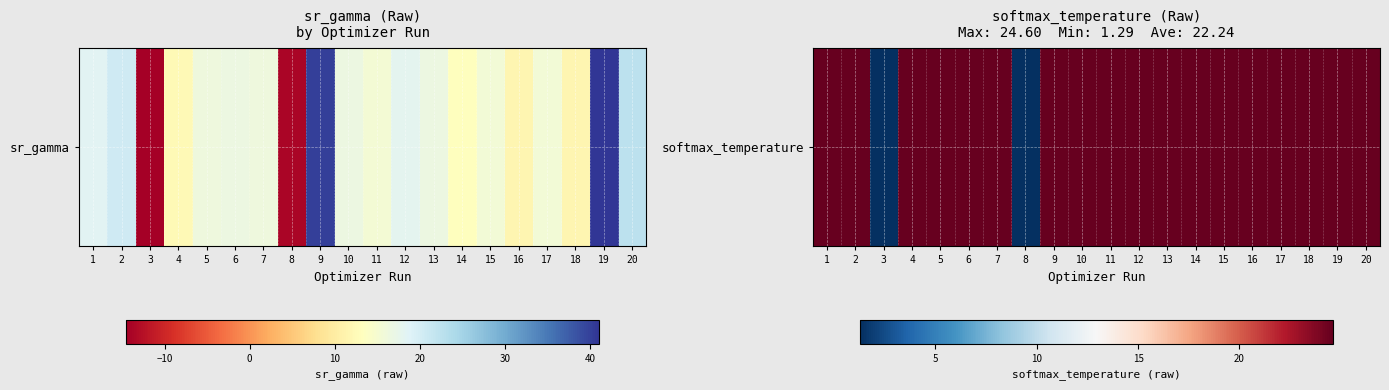

What is the sum of all values?

444.9